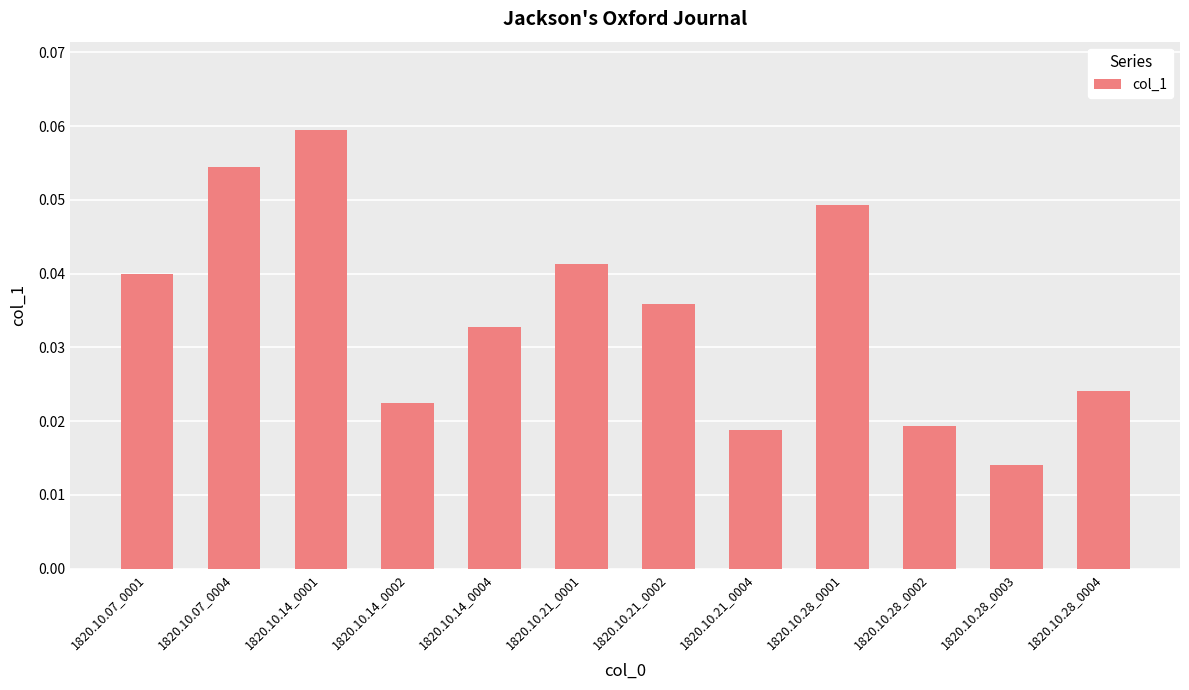

At which label is the value closest to 0?

1820.10.28_0003